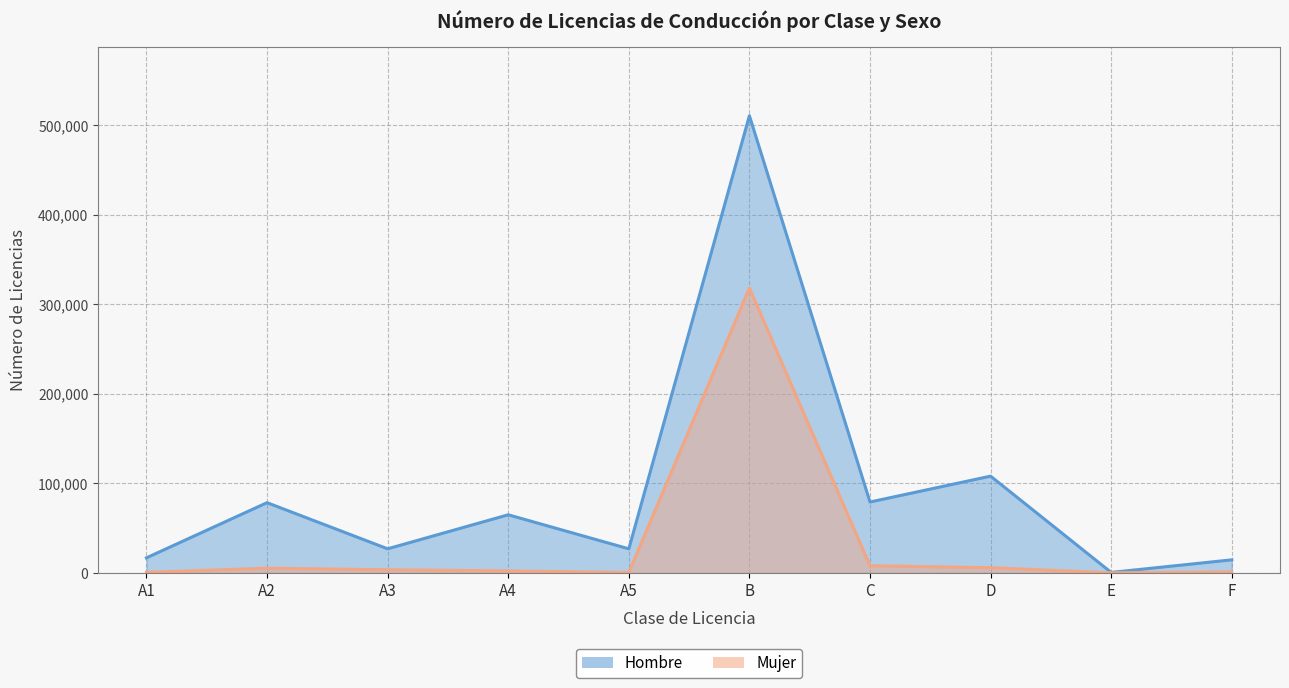

Where is the first local maximum for Hombre?

A2